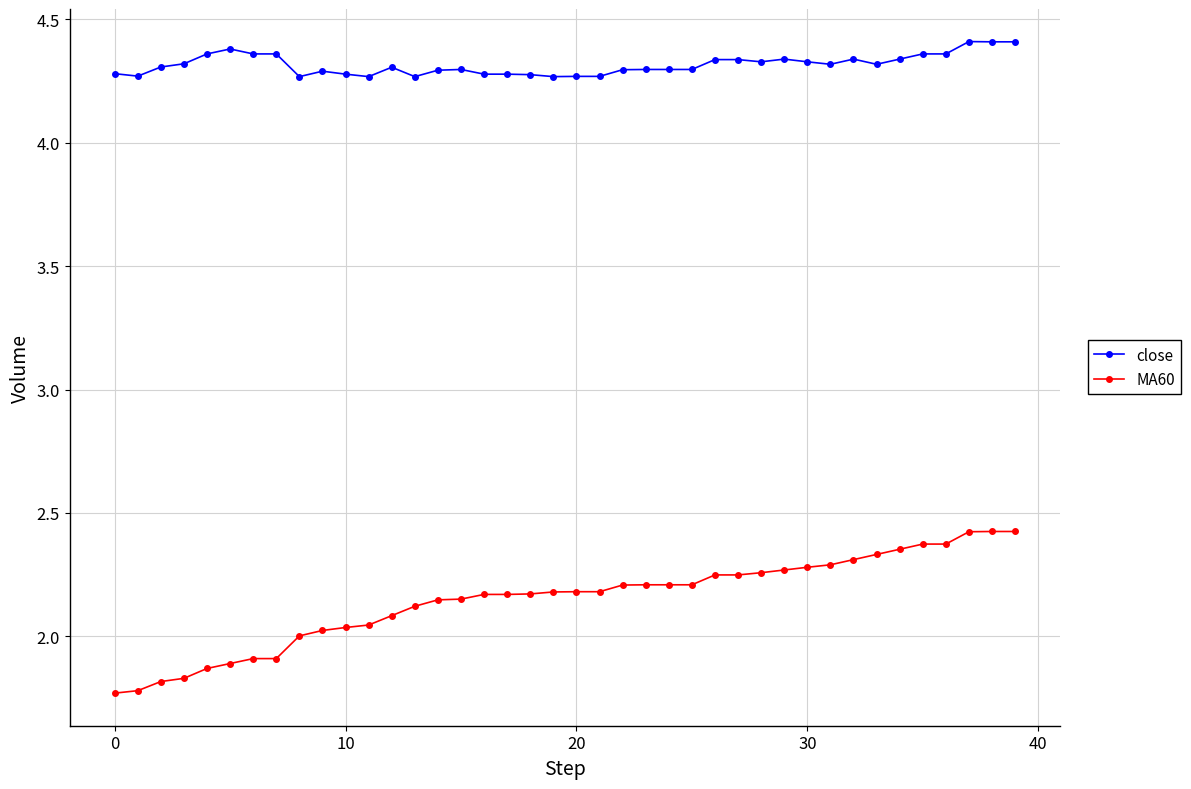

Which series has the widest spread of values?

MA60